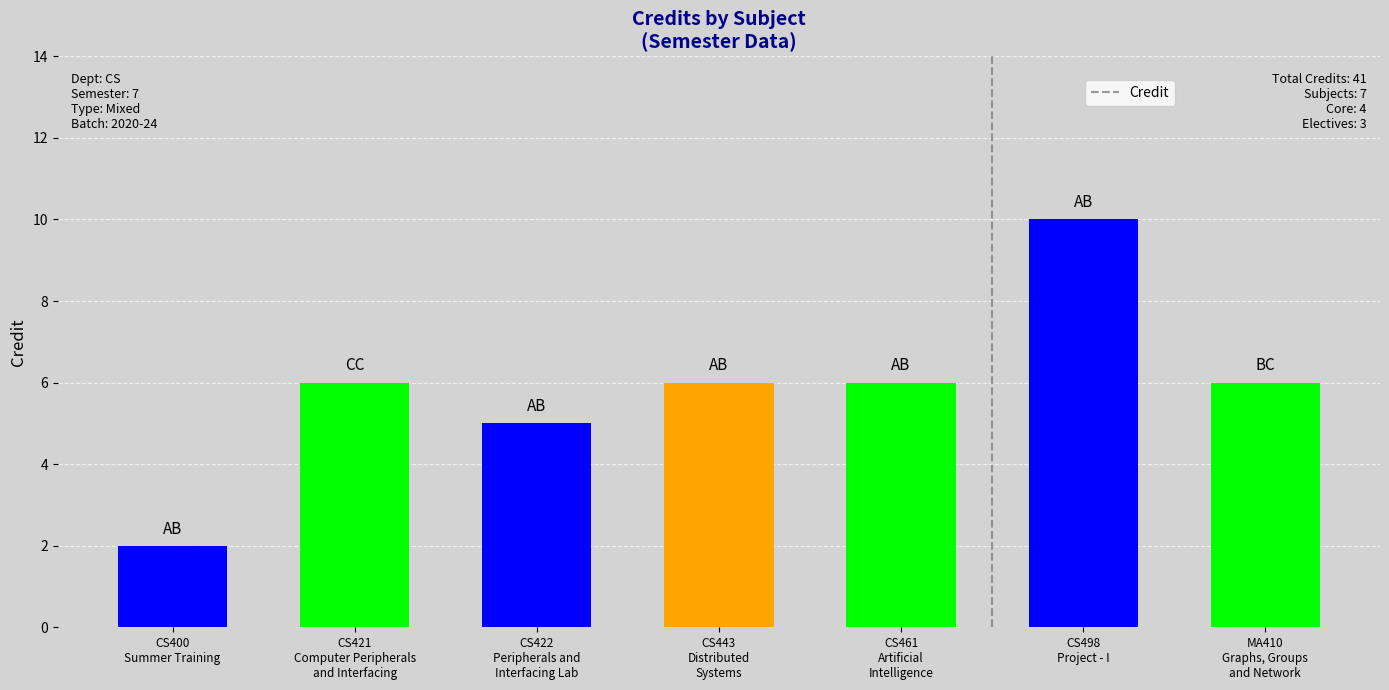

How many data points are less than 6?

2